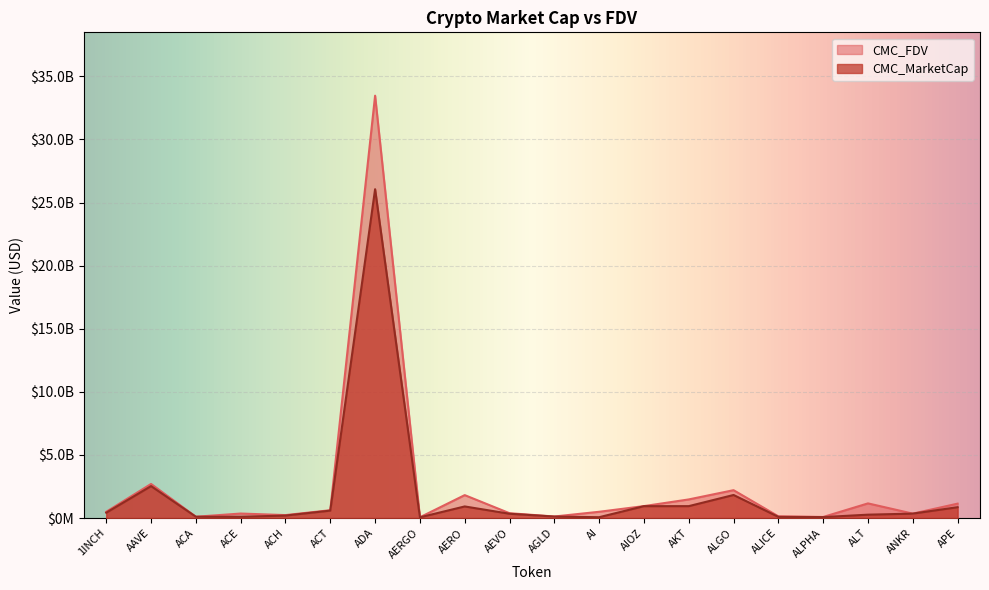

What is the label of the 4th point from the right?

ALPHA